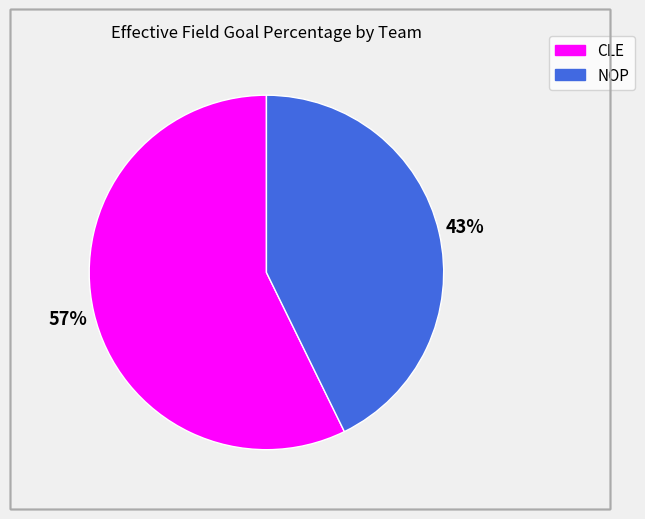

True or false: NOP accounts for 43% of the total.

True